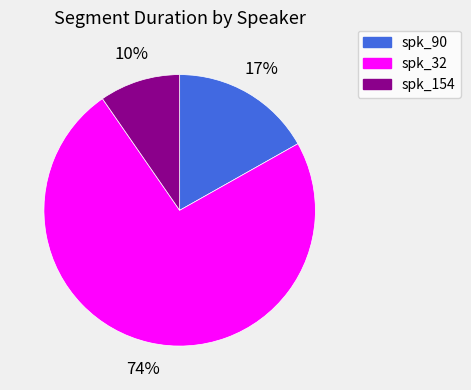

To the nearest percent, what is the average slice percentage?

33%